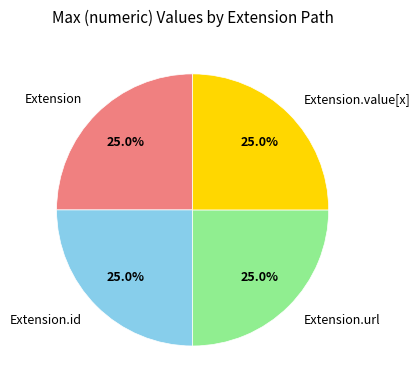

Is Extension the majority of the pie?

No